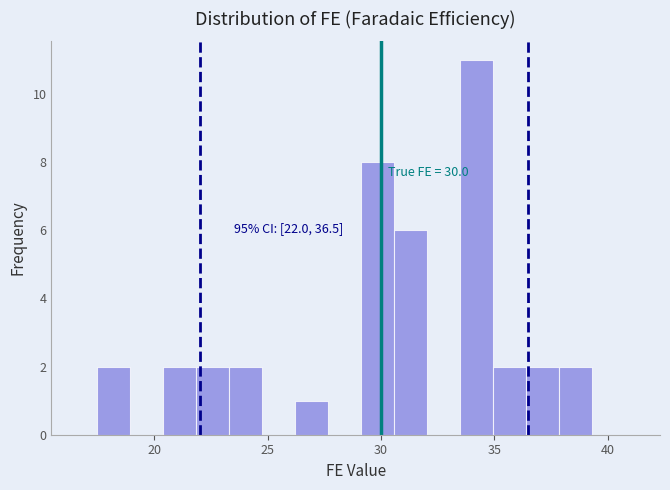

Read against the x-axis, roughly where is the centre of the tallest bar?

34.0